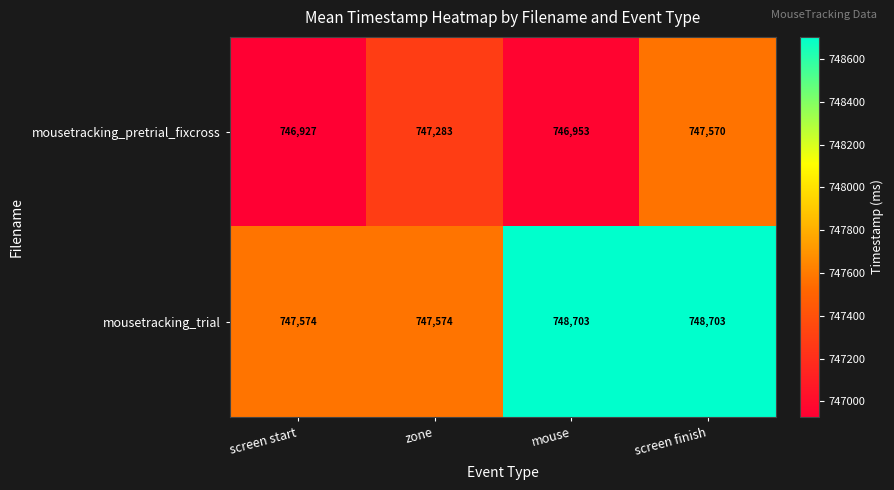

What is the maximum value shown in the chart?

748703